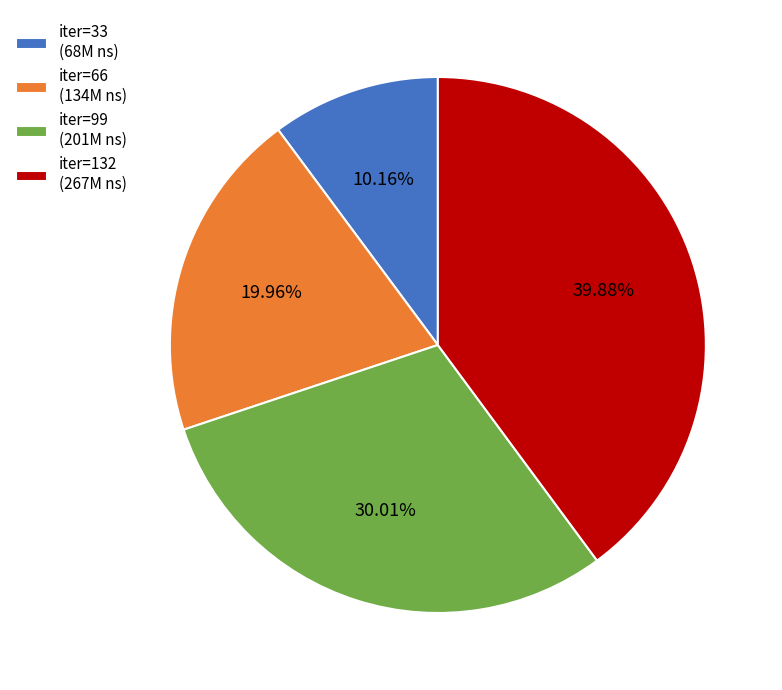

Which category has the biggest portion of the pie?

iter=132 (267M ns)